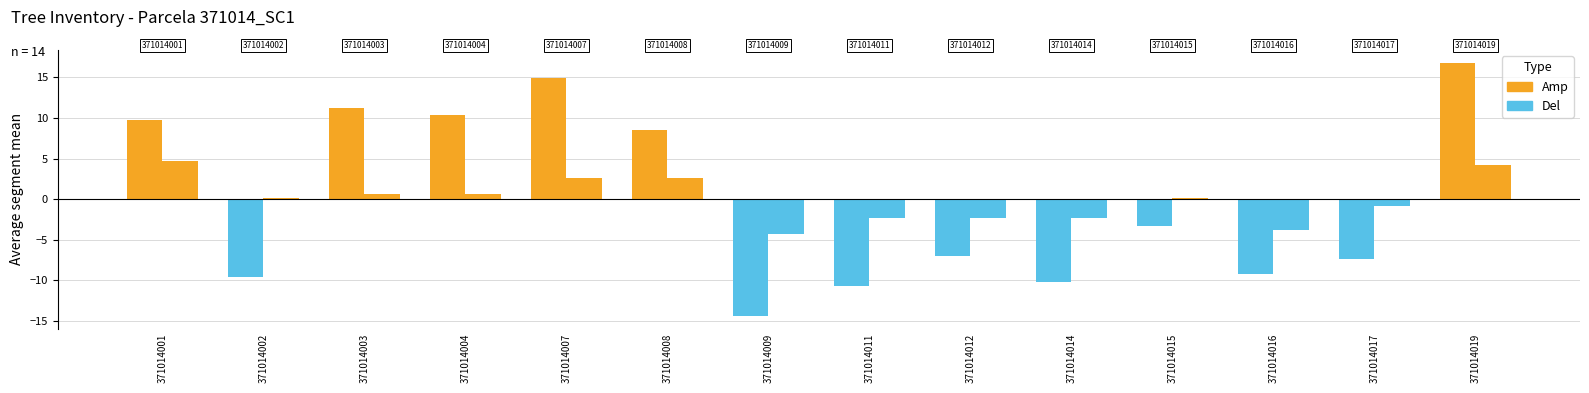

At which category is the sum across all series the highest?

371014019